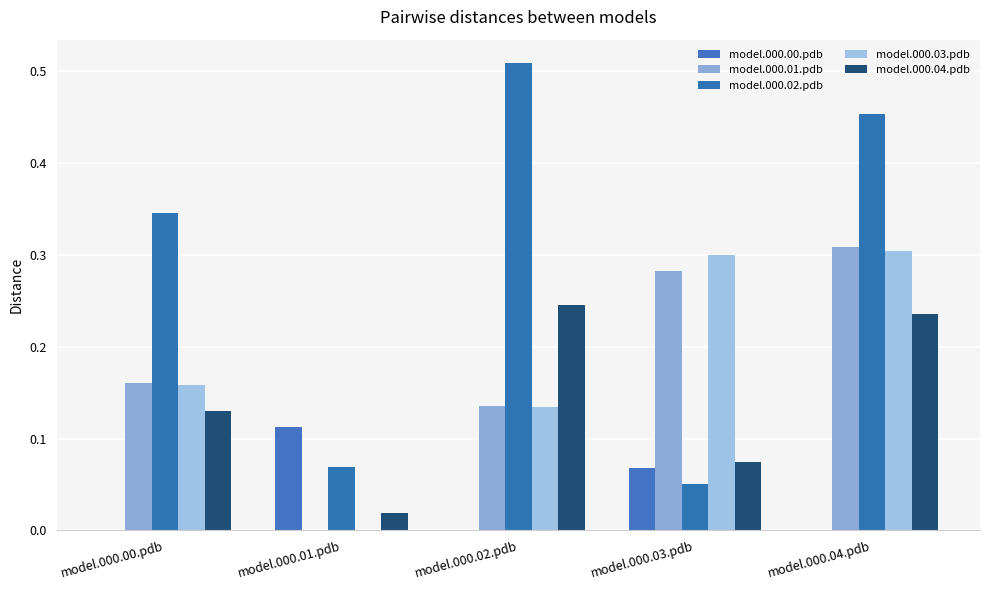

Reading left to right, transcribe all the data shown in this chart.

model.000.00.pdb: model.000.00.pdb=0.0	model.000.01.pdb=0.1	model.000.02.pdb=0.0	model.000.03.pdb=0.1	model.000.04.pdb=0.0
model.000.01.pdb: model.000.00.pdb=0.2	model.000.01.pdb=0.0	model.000.02.pdb=0.1	model.000.03.pdb=0.3	model.000.04.pdb=0.3
model.000.02.pdb: model.000.00.pdb=0.3	model.000.01.pdb=0.1	model.000.02.pdb=0.5	model.000.03.pdb=0.1	model.000.04.pdb=0.5
model.000.03.pdb: model.000.00.pdb=0.2	model.000.01.pdb=0.0	model.000.02.pdb=0.1	model.000.03.pdb=0.3	model.000.04.pdb=0.3
model.000.04.pdb: model.000.00.pdb=0.1	model.000.01.pdb=0.0	model.000.02.pdb=0.2	model.000.03.pdb=0.1	model.000.04.pdb=0.2